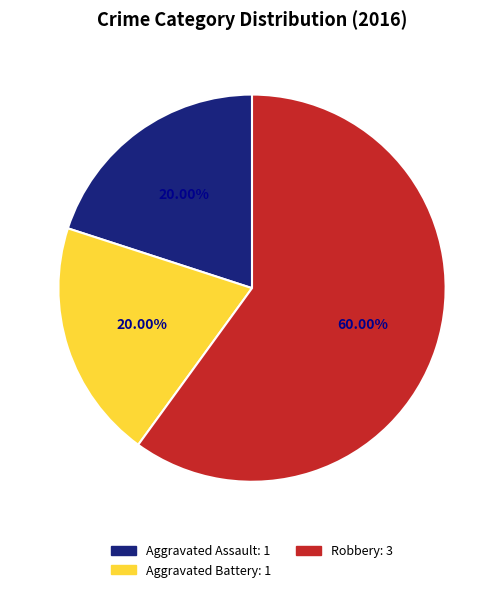

Is there a majority slice in this chart?

Yes